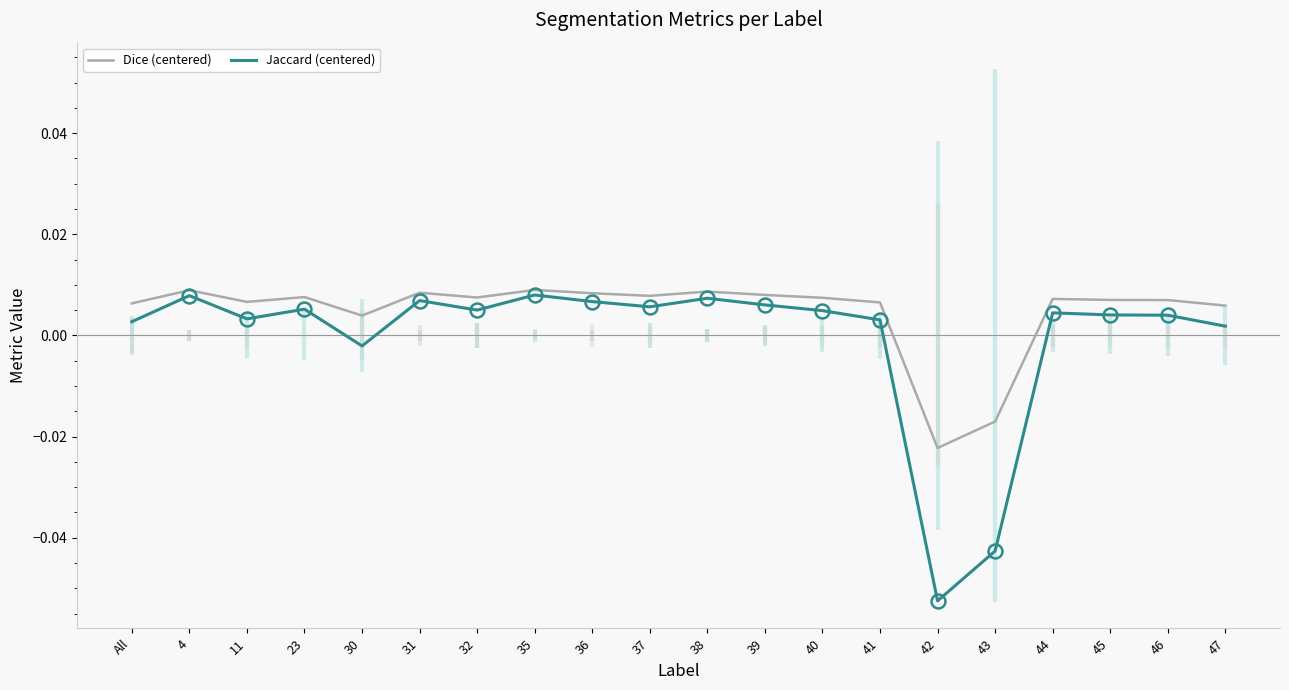

True or false: Jaccard (centered) has more than 0 interior local peaks.

True